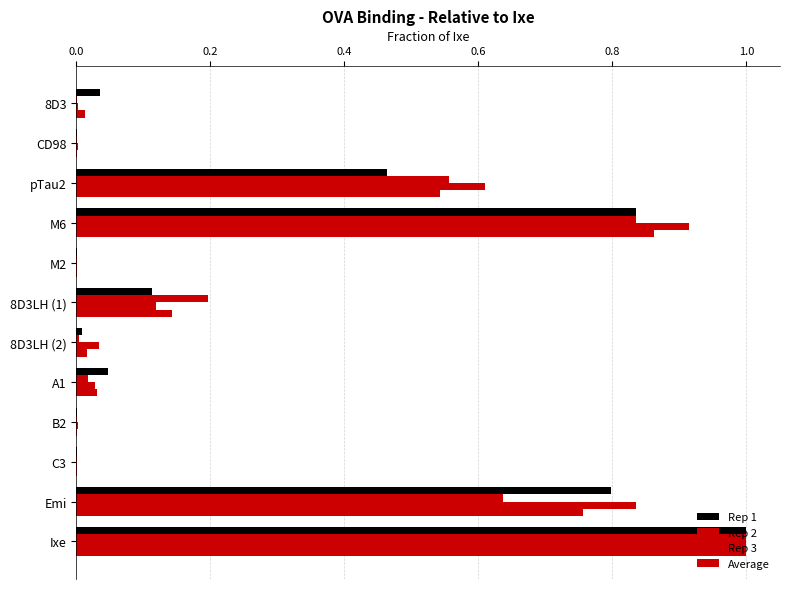

How many categories are shown in the chart?

12